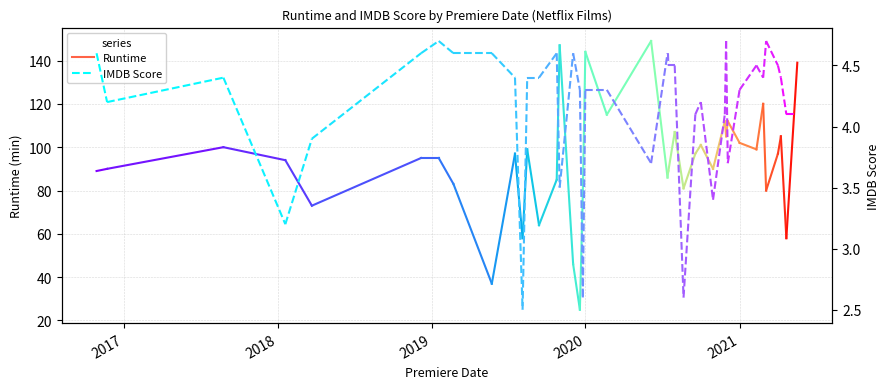

Between 2017 and 2016, which is larger?

2017